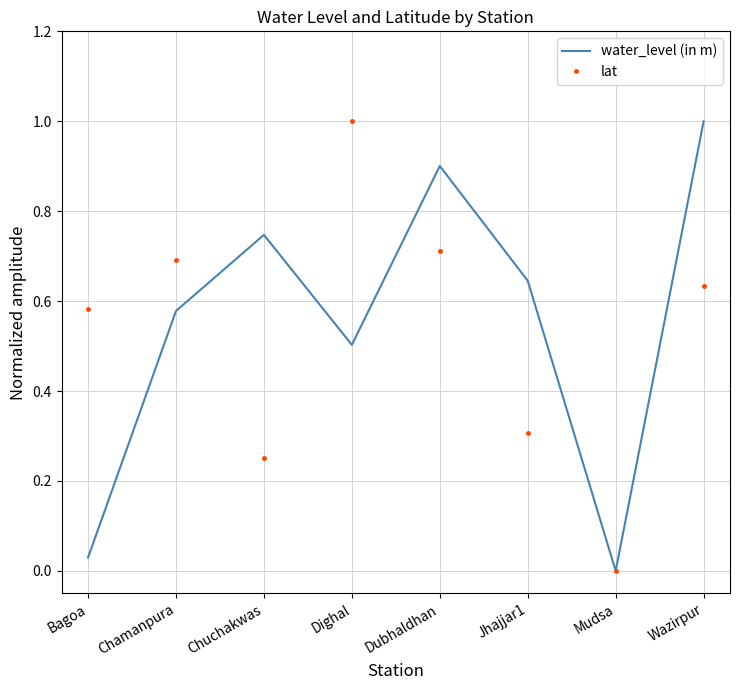

Where is lat nearest to the value 0?

Mudsa